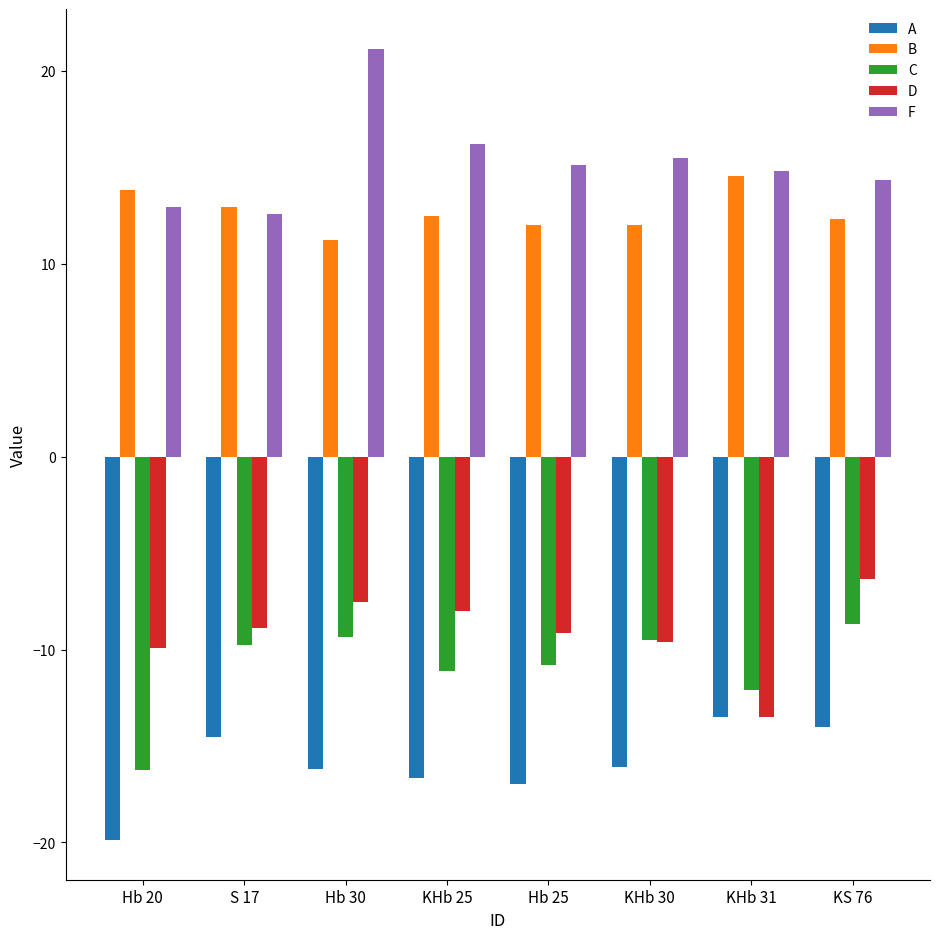

The value of A at KS 76 is -5.5. True or false?

False